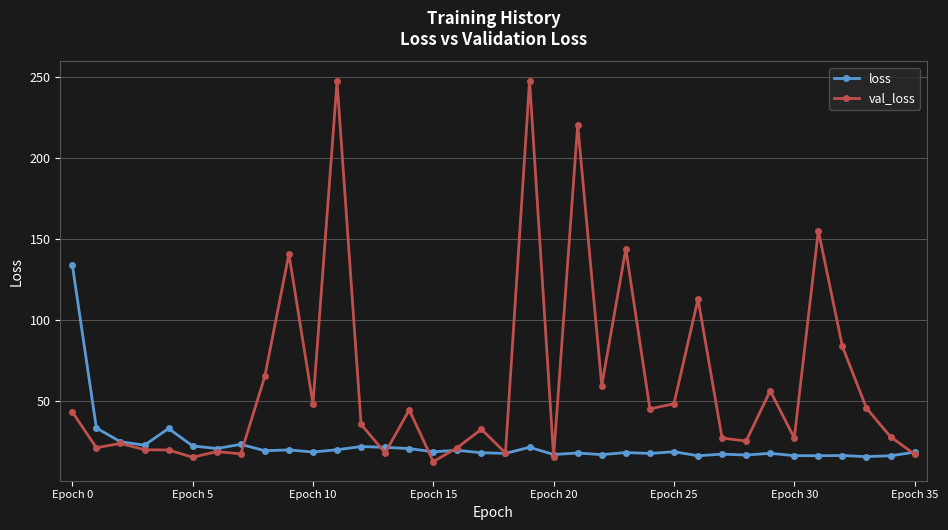

What is the value of the loss point at the 18th from the left?

18.1